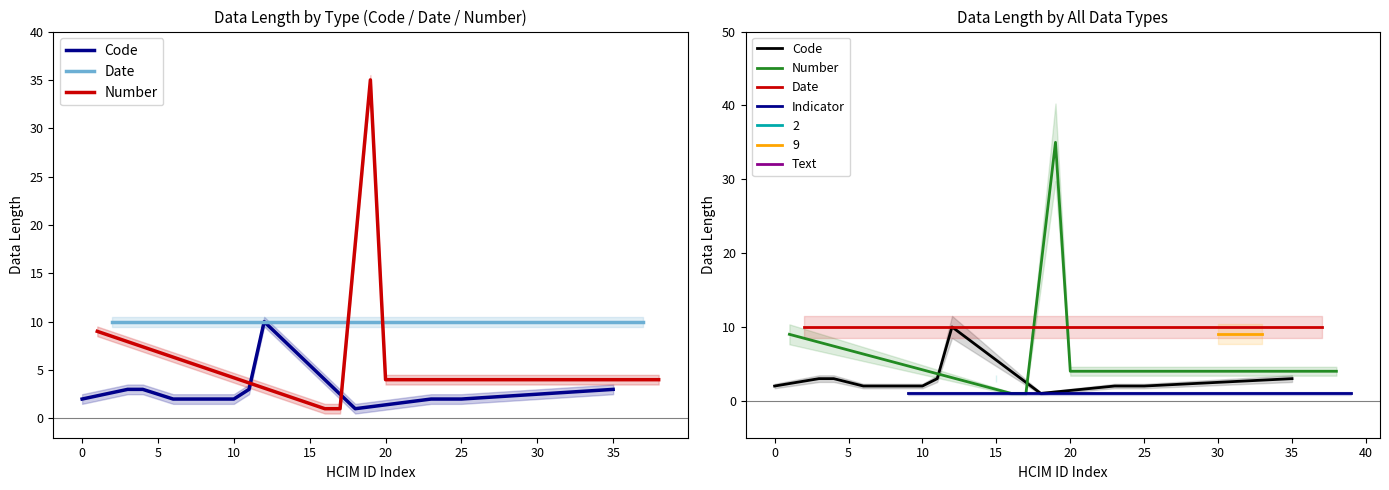

What is the minimum value for Code?

1